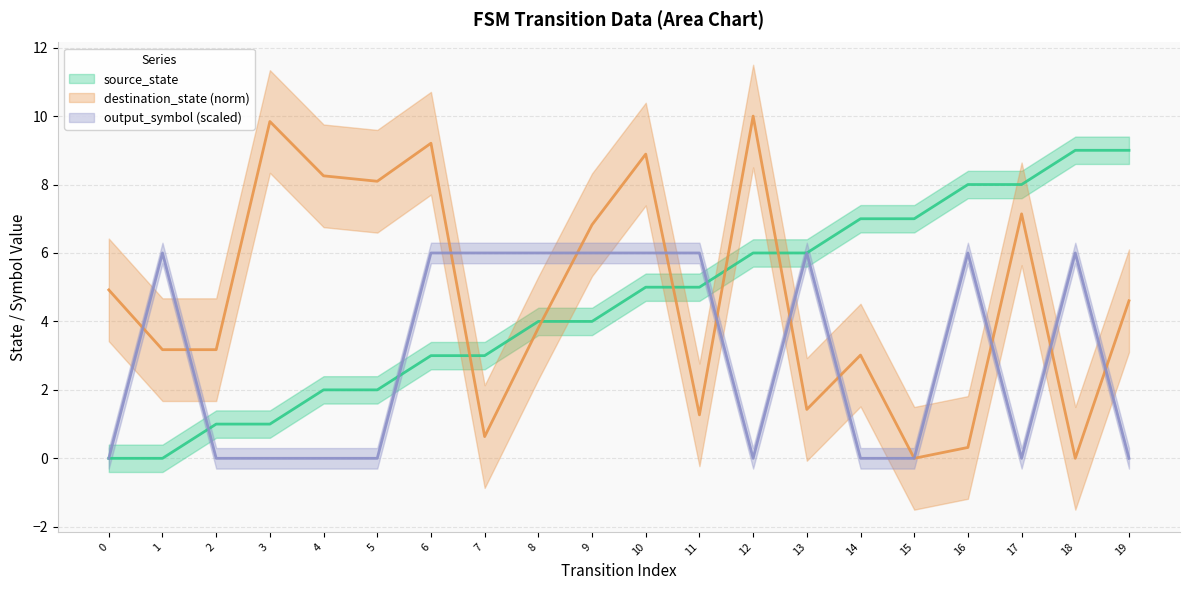

At which label is source_state closest to 4?

8